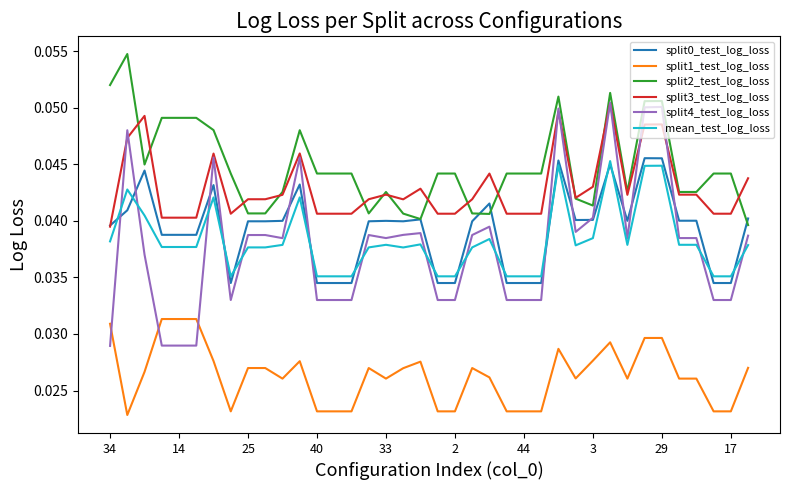

True or false: split1_test_log_loss and split2_test_log_loss intersect in this chart.

False